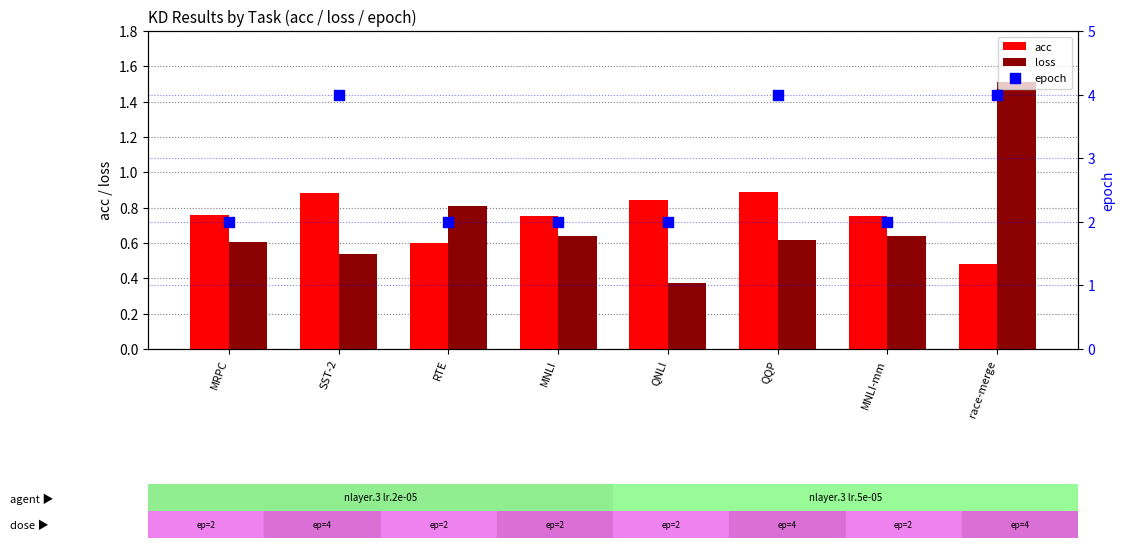

Which series has the largest total across all categories?

epoch